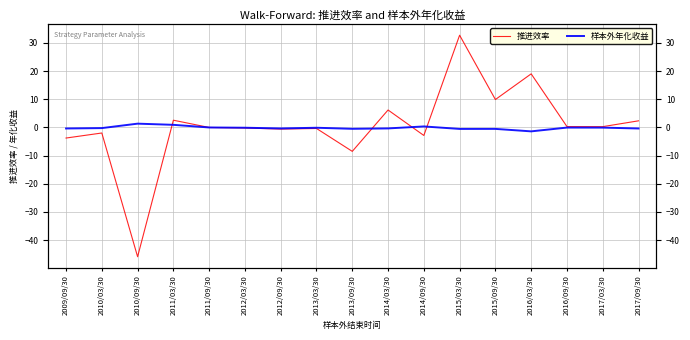

At which category does 样本外年化收益 reach its first local peak?

2010/09/30